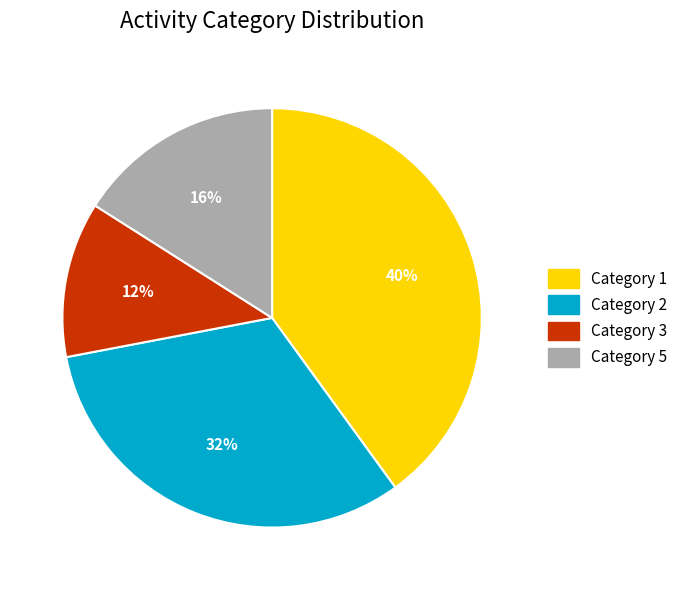

Is the sum of Category 1 and Category 3 greater than half?

Yes